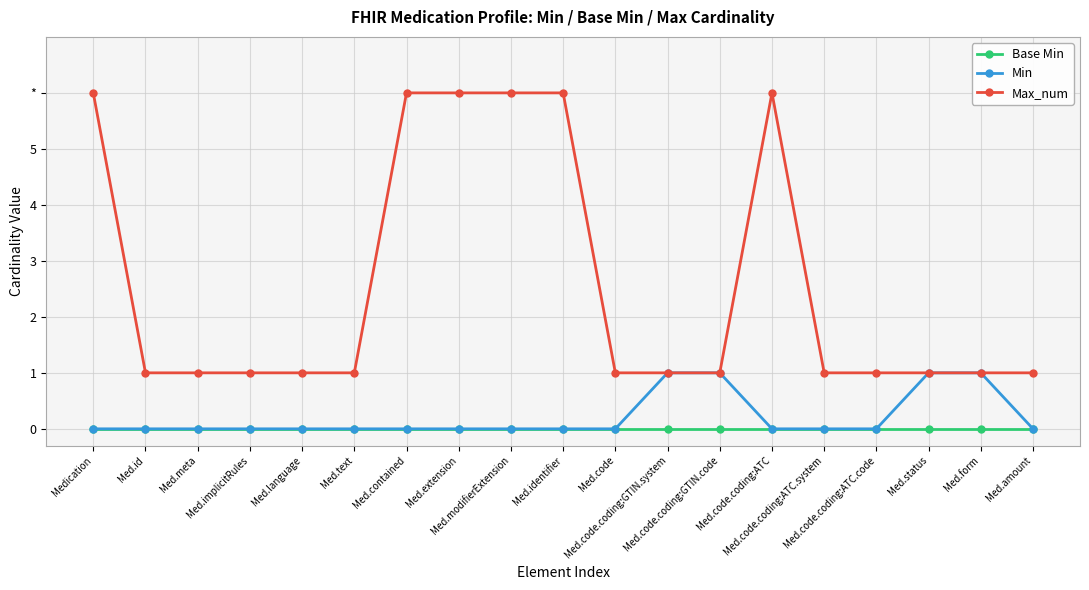

What are all the series names shown in the legend?

Base Min, Min, Max_num